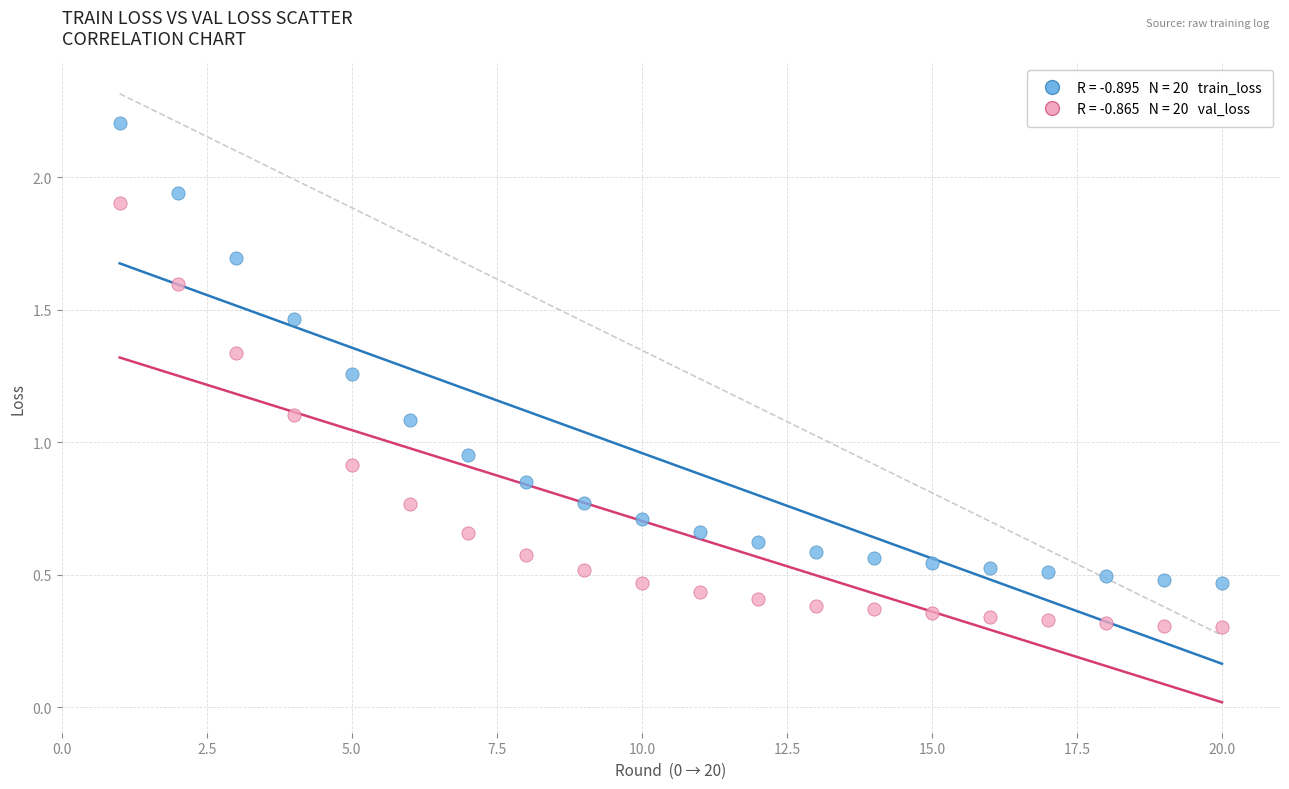

Across all data points, what is the range of X values (max minus min)?

19.0